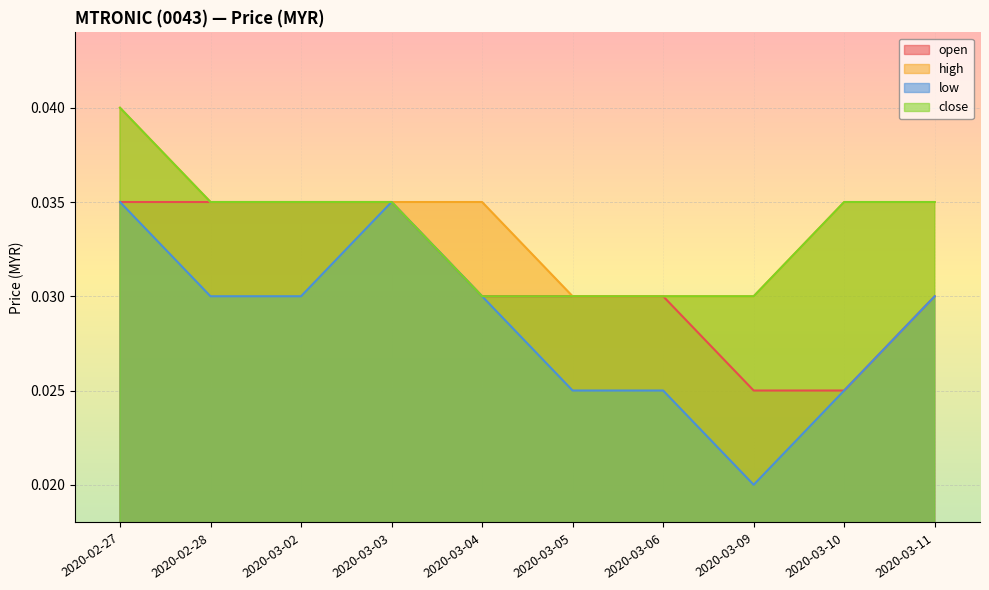

Is it true that low equals 0.0 at 2020-02-27?

False